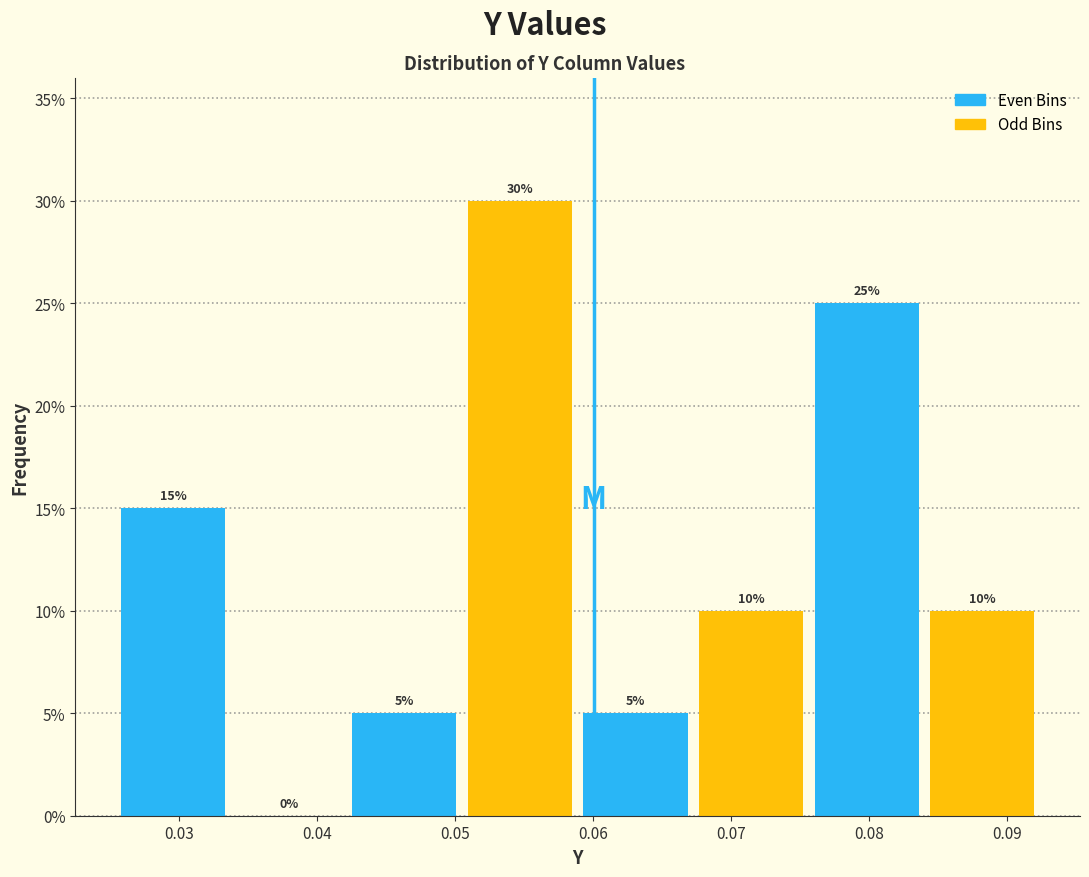

Does the chart contain stacked bars?

No